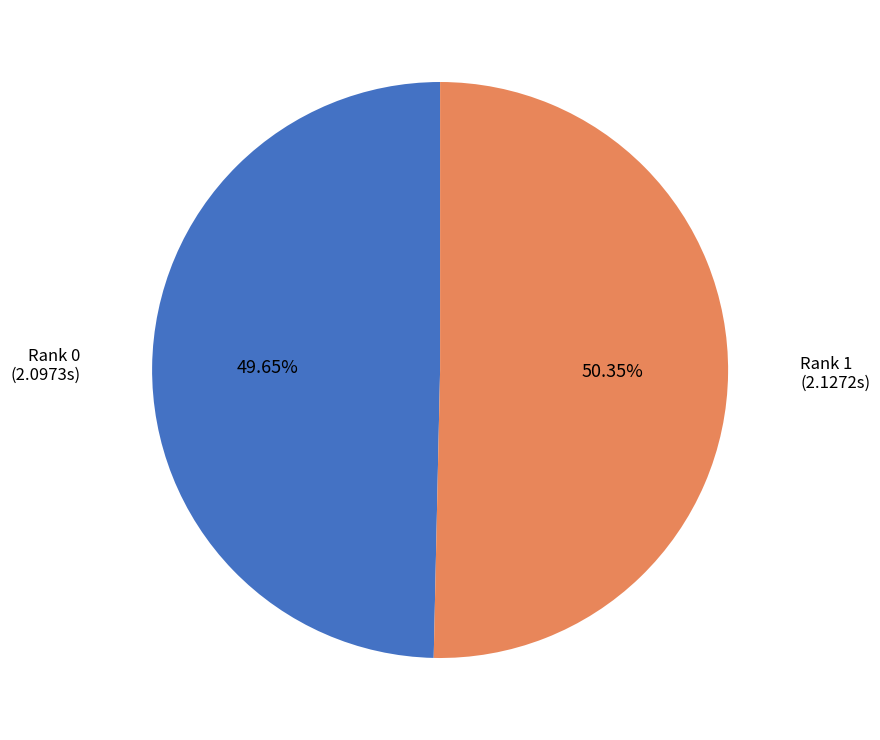

Does any single category account for the majority?

Yes